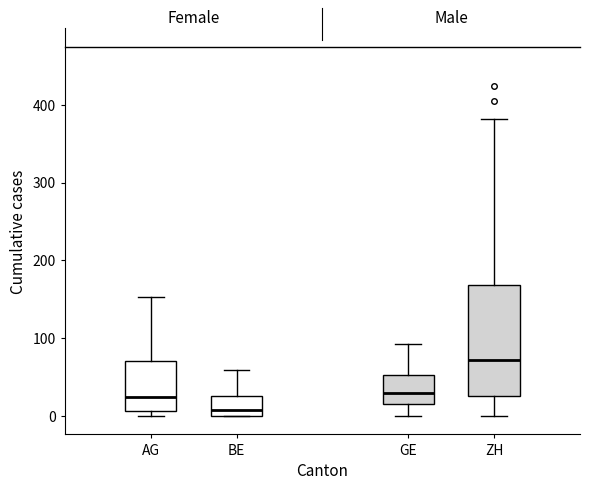

Reading left to right, transcribe this box plot: for each box, give where its median line is, the range the box spans, and where its two whiskers end, as read against the y-axis. The values are not printed on the chart, so give them approximately, as read against the axis.

AG: median 20, box 10 to 70, whiskers 0 to 150
BE: median 10, box 0 to 30, whiskers 0 to 60
GE: median 30, box 20 to 50, whiskers 0 to 90
ZH: median 70, box 30 to 170, whiskers 0 to 380